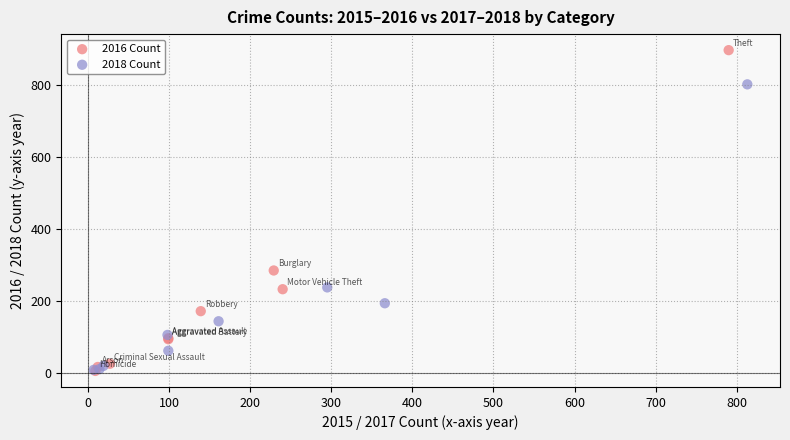

Which series reaches the maximum Y coordinate?

2016 Count